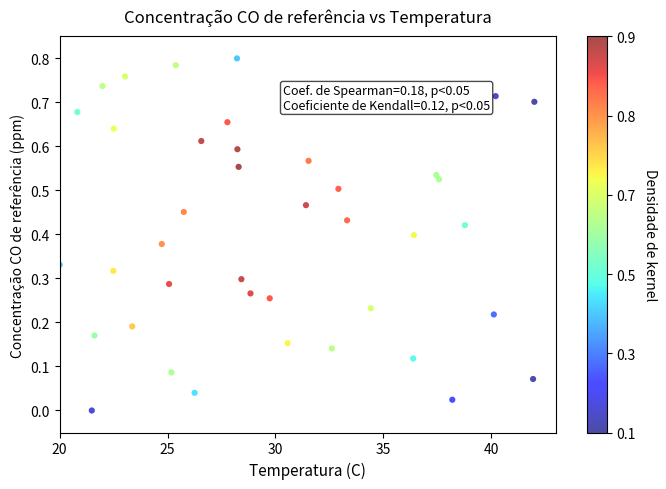

What is the range of X values (max minus min)?

22.0